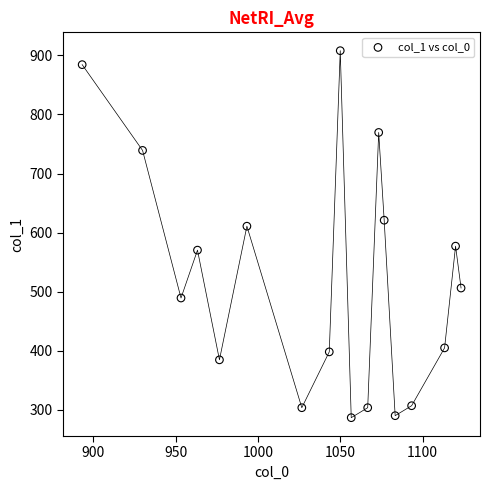

What is the range of X values (max minus min)?

230.0